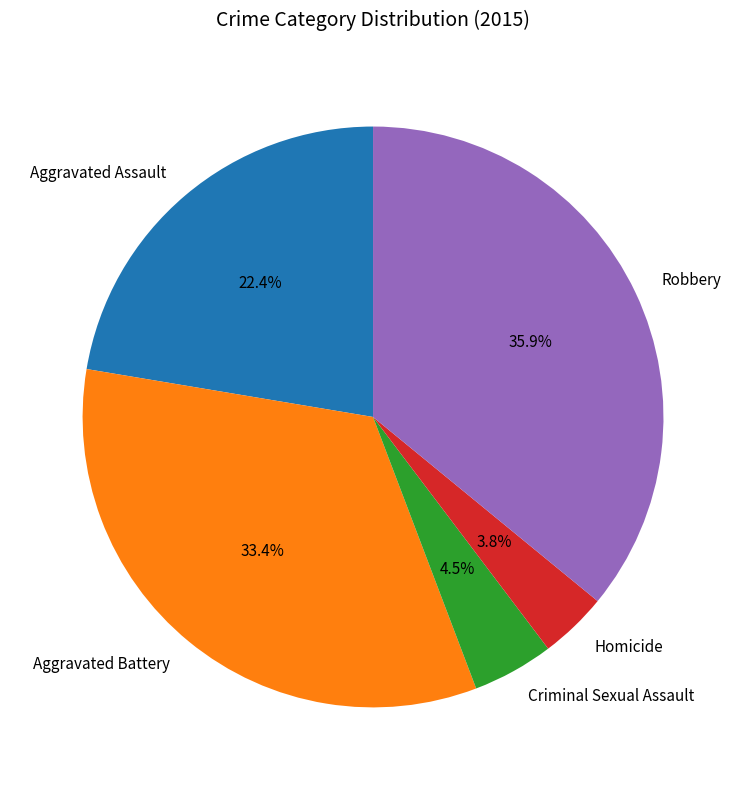

Count the number of slices in the pie.

5